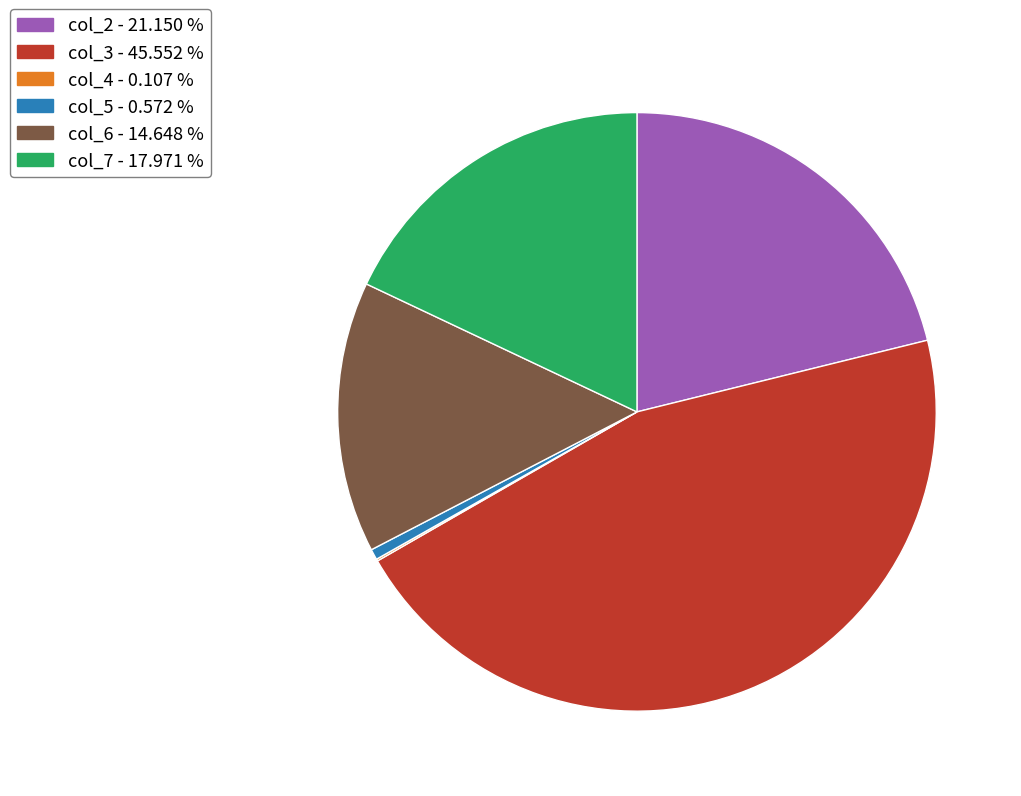

Combined, do col_6 and col_5 account for over 50%?

No